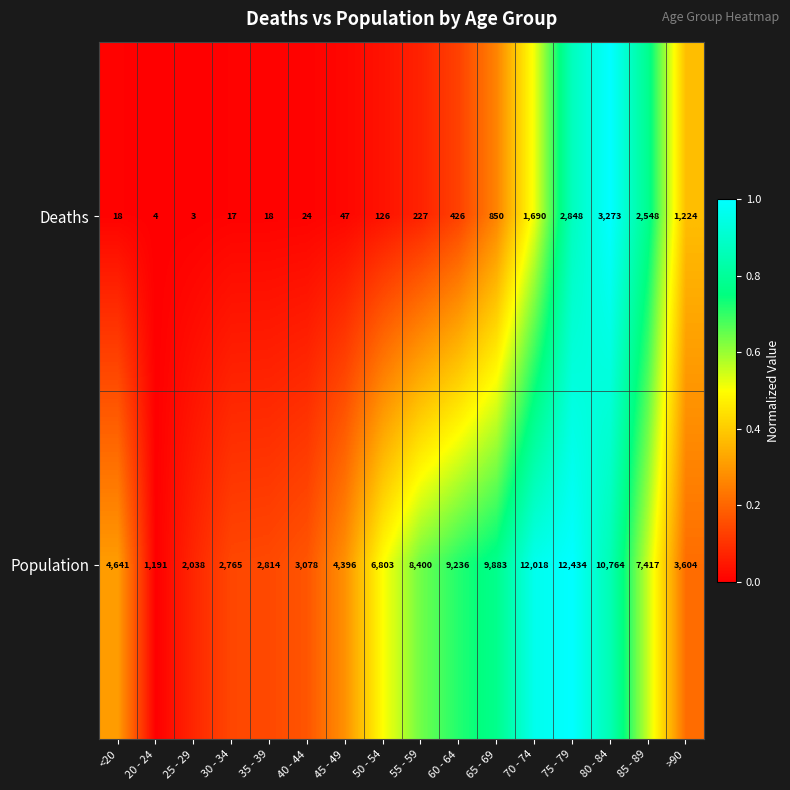

What is the difference between the Population values at 55 - 59 and 80 - 84?

2364